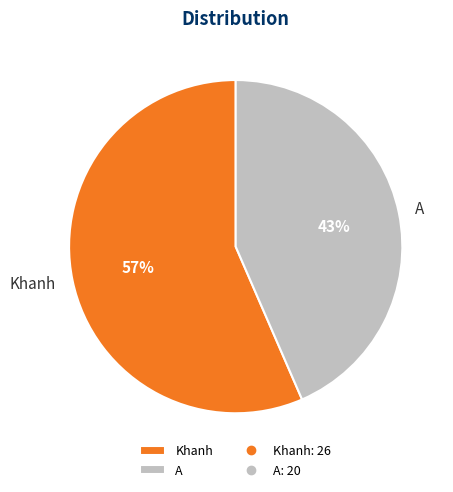

Which category has the biggest portion of the pie?

Khanh